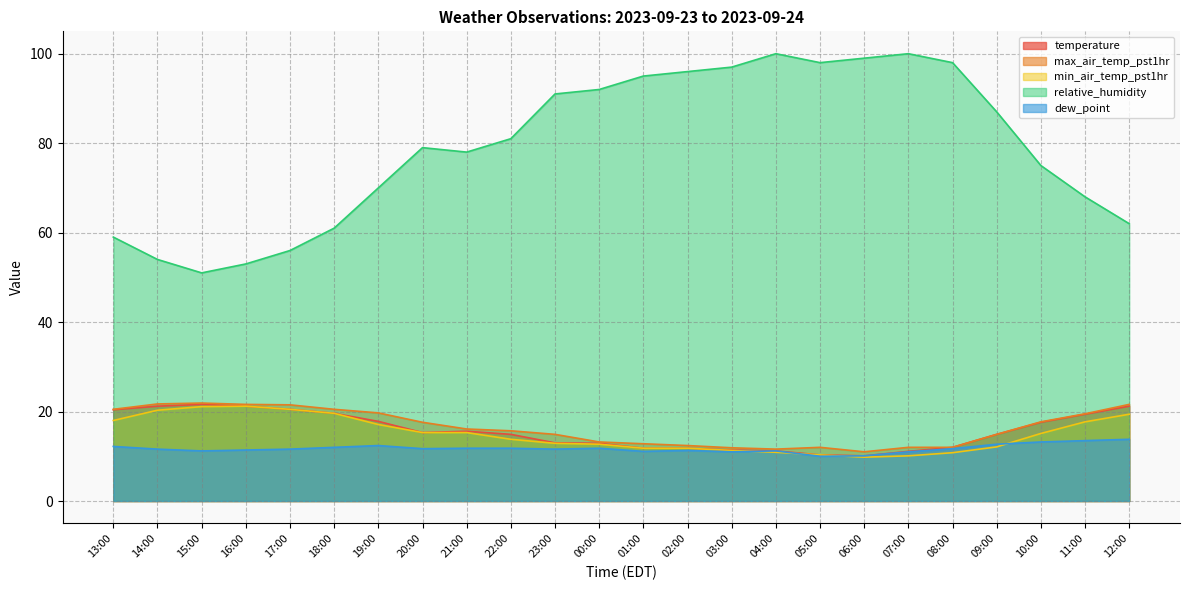

At which category does the chart reach its minimum across all series?

06:00